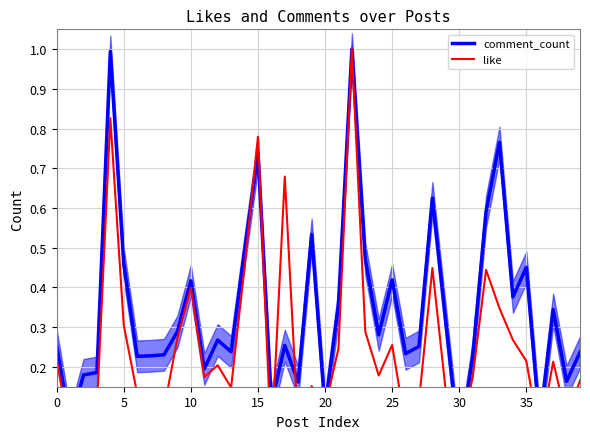

What is the approximate value of comment_count at 38?

0.2